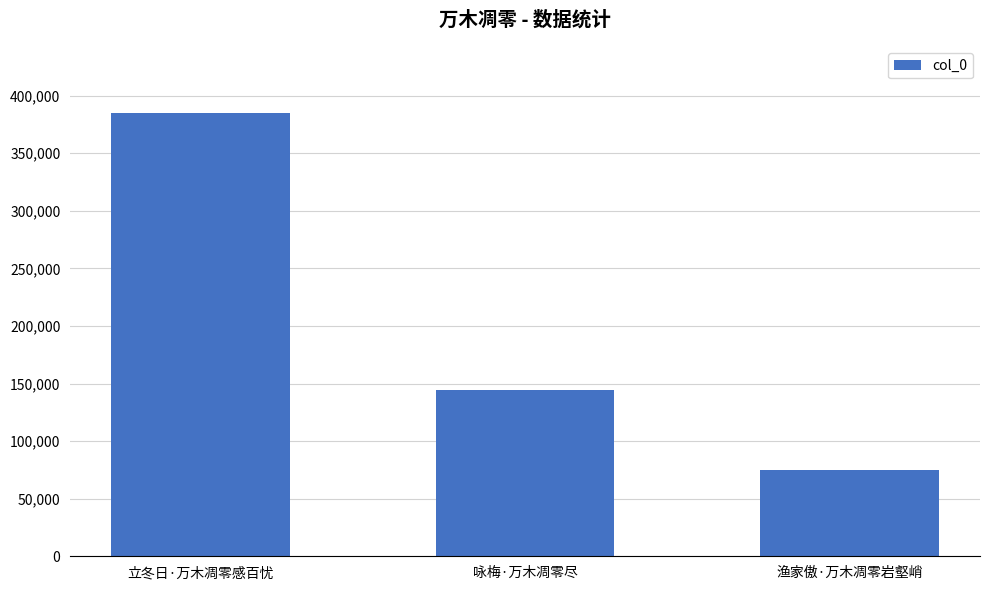

What is the greatest value displayed?

385068